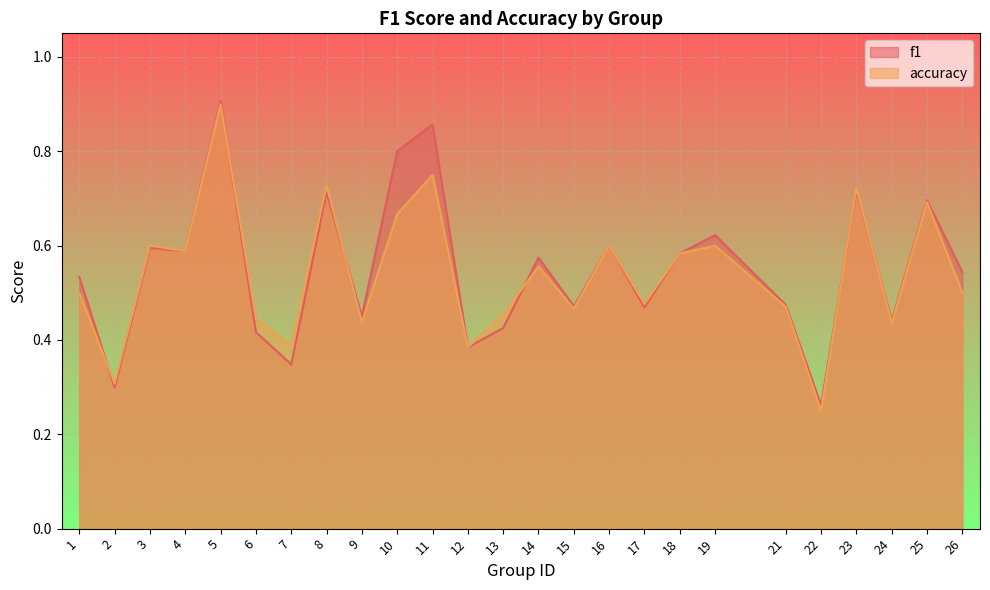

Where do accuracy and f1 first cross each other?

1 and 2